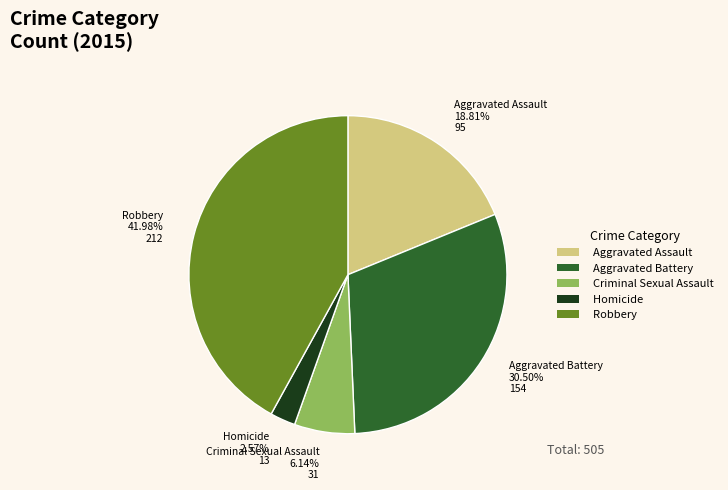

The Criminal Sexual Assault slice represents 16% of the pie. True or false?

False